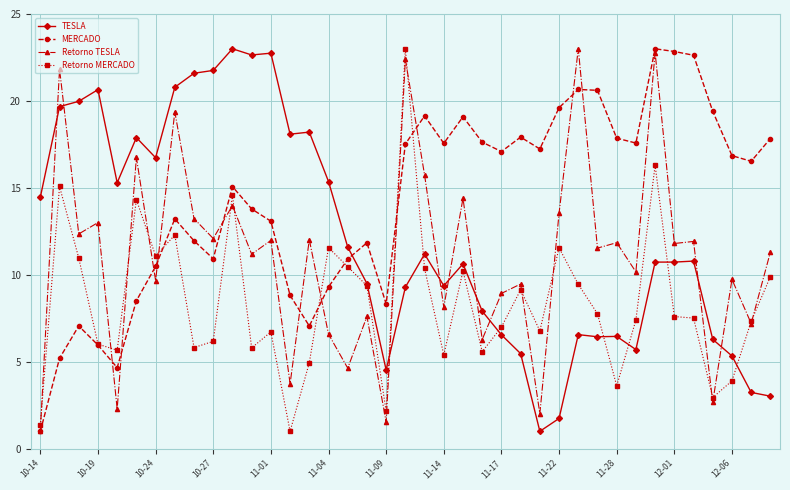

True or false: Retorno TESLA and TESLA intersect in this chart.

True